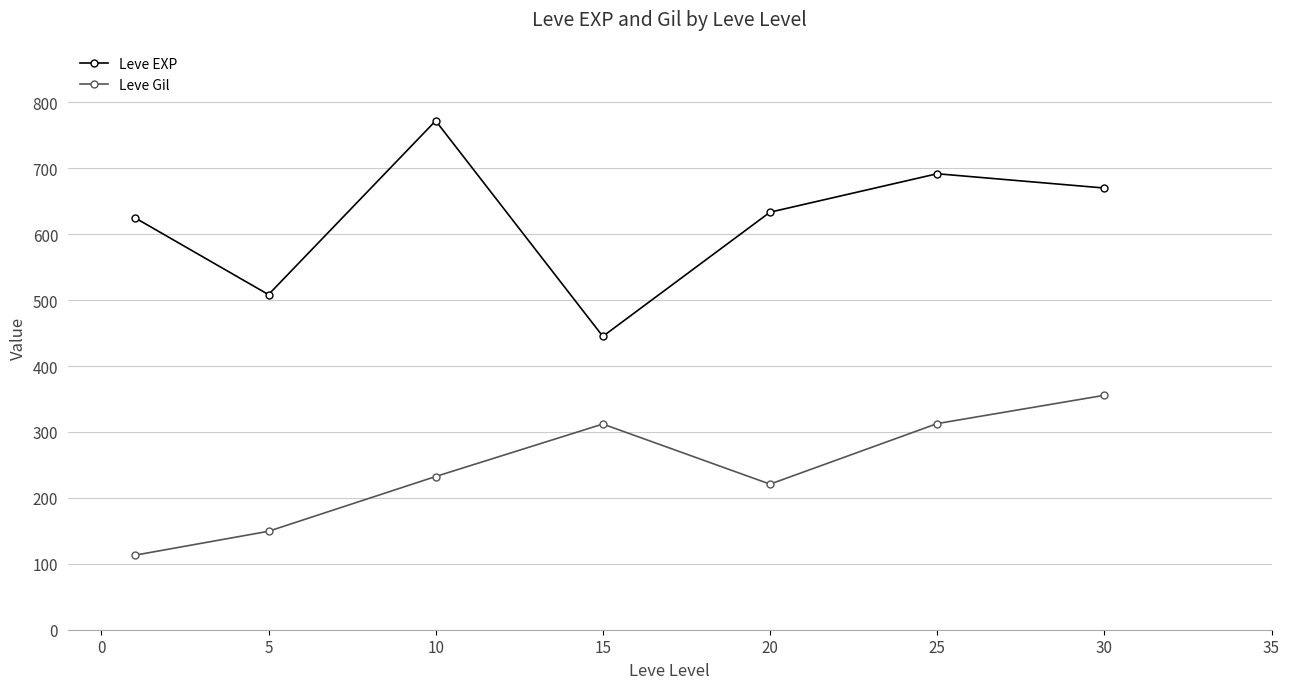

True or false: Leve Gil has more than 2 points higher than both neighbors.

False